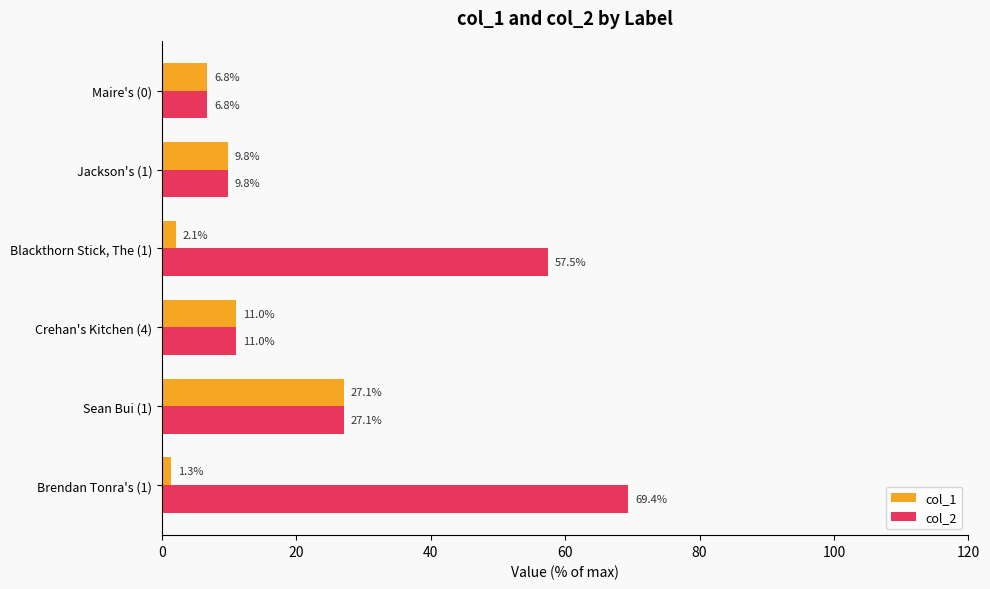

List the series in order of their overall mean, lowest first.

col_1, col_2